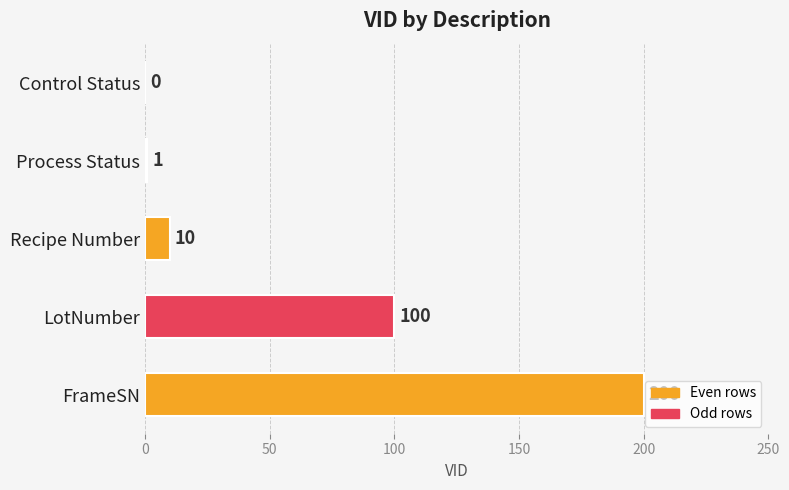

Reading top to bottom, transcribe all the data shown in this chart.

Control Status=0	Process Status=1	Recipe Number=10	LotNumber=100	FrameSN=200